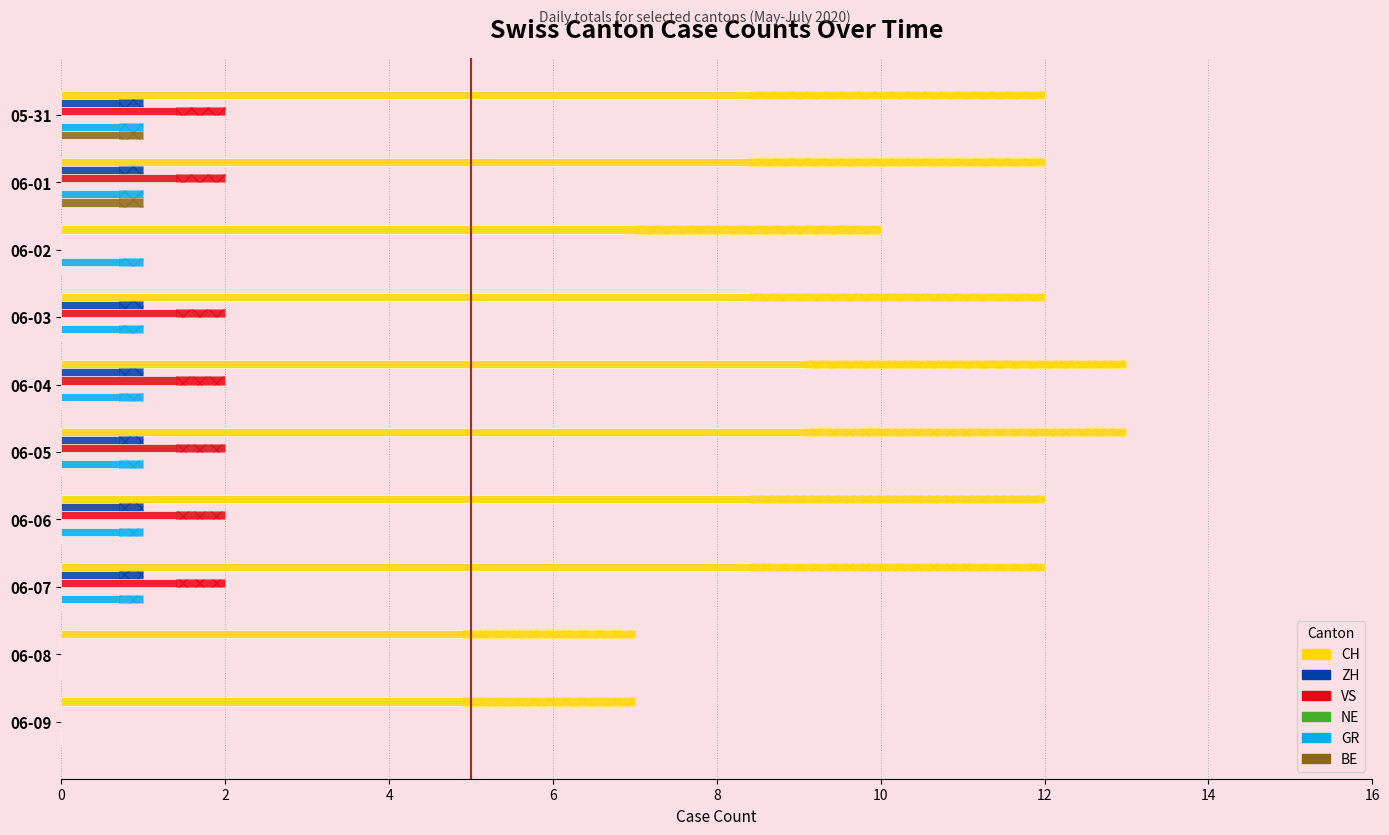

How many values in the CH series are below 12?

3